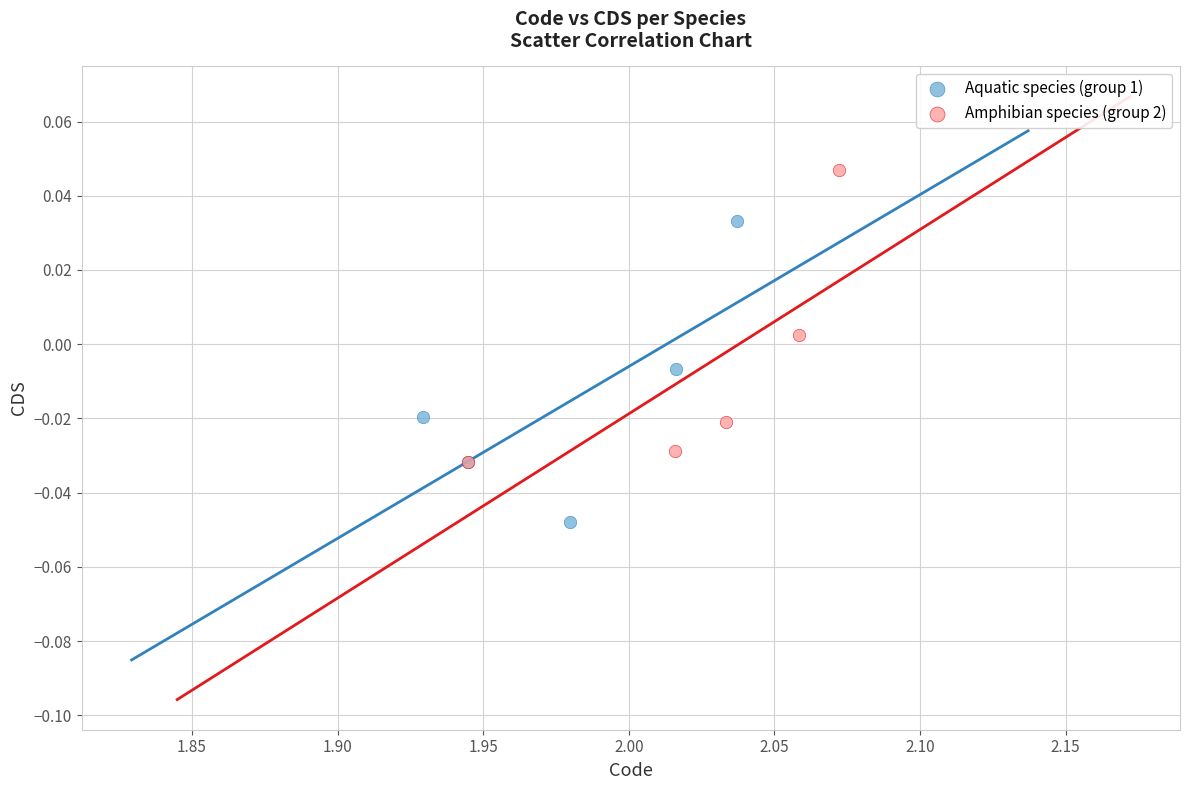

What are all the series names shown in the legend?

Aquatic species (group 1), Amphibian species (group 2)